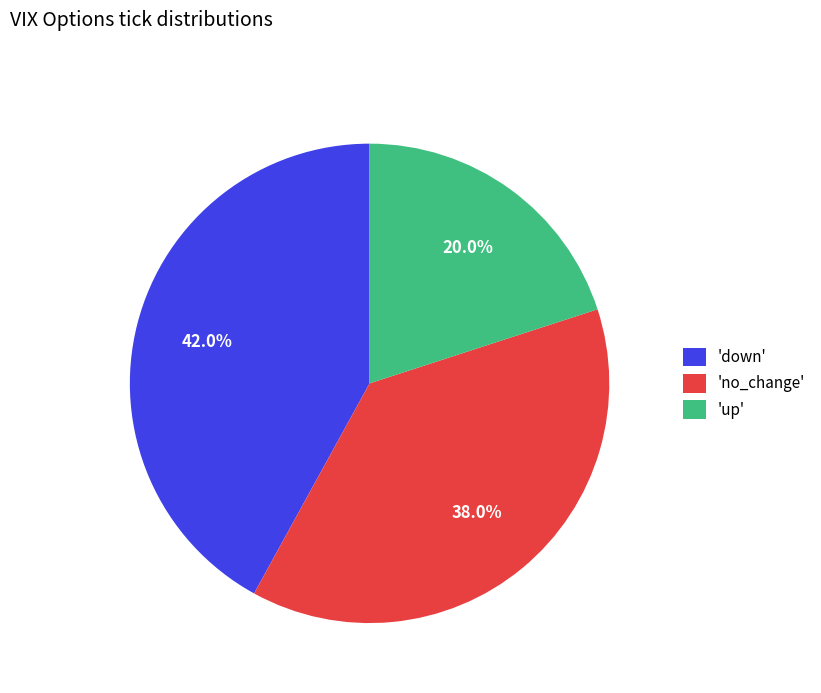

Do 'down' and 'no_change' together represent more than half of the pie?

Yes